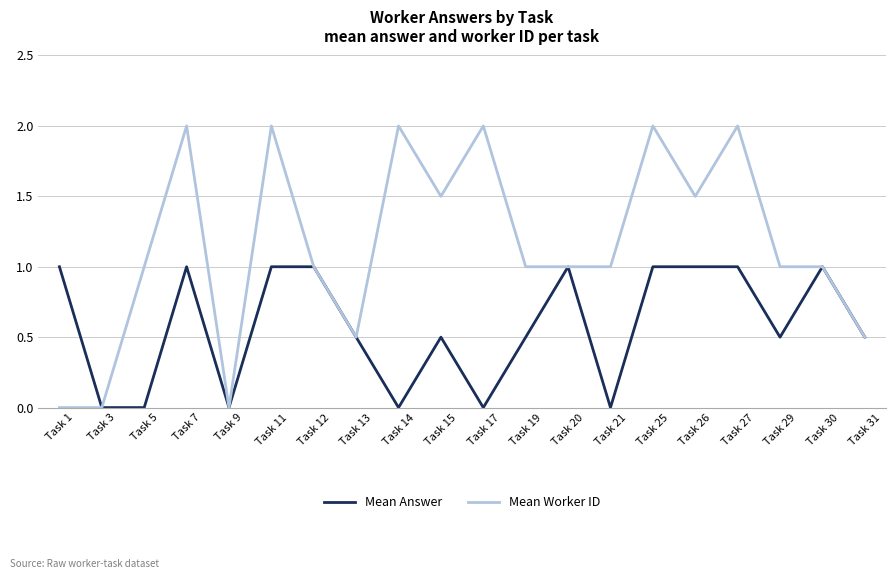

What is the maximum value for Mean Worker ID?

2.0